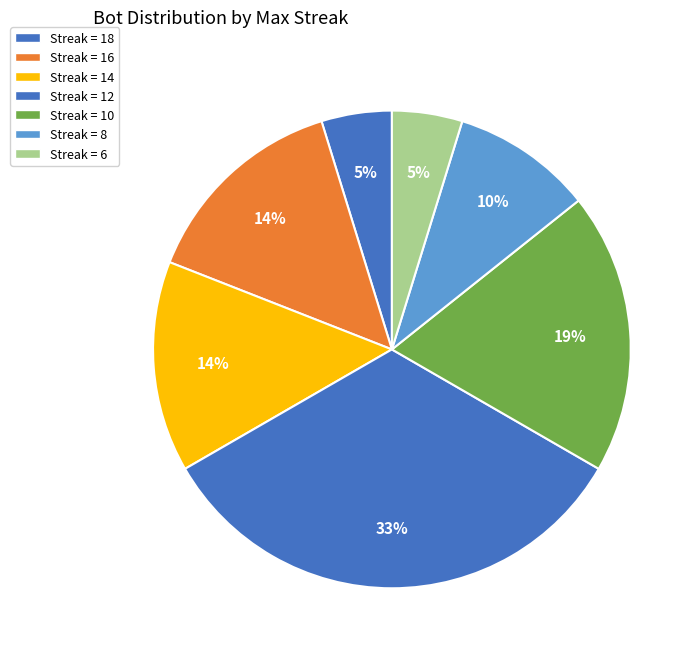

How many slices are in this pie chart?

7